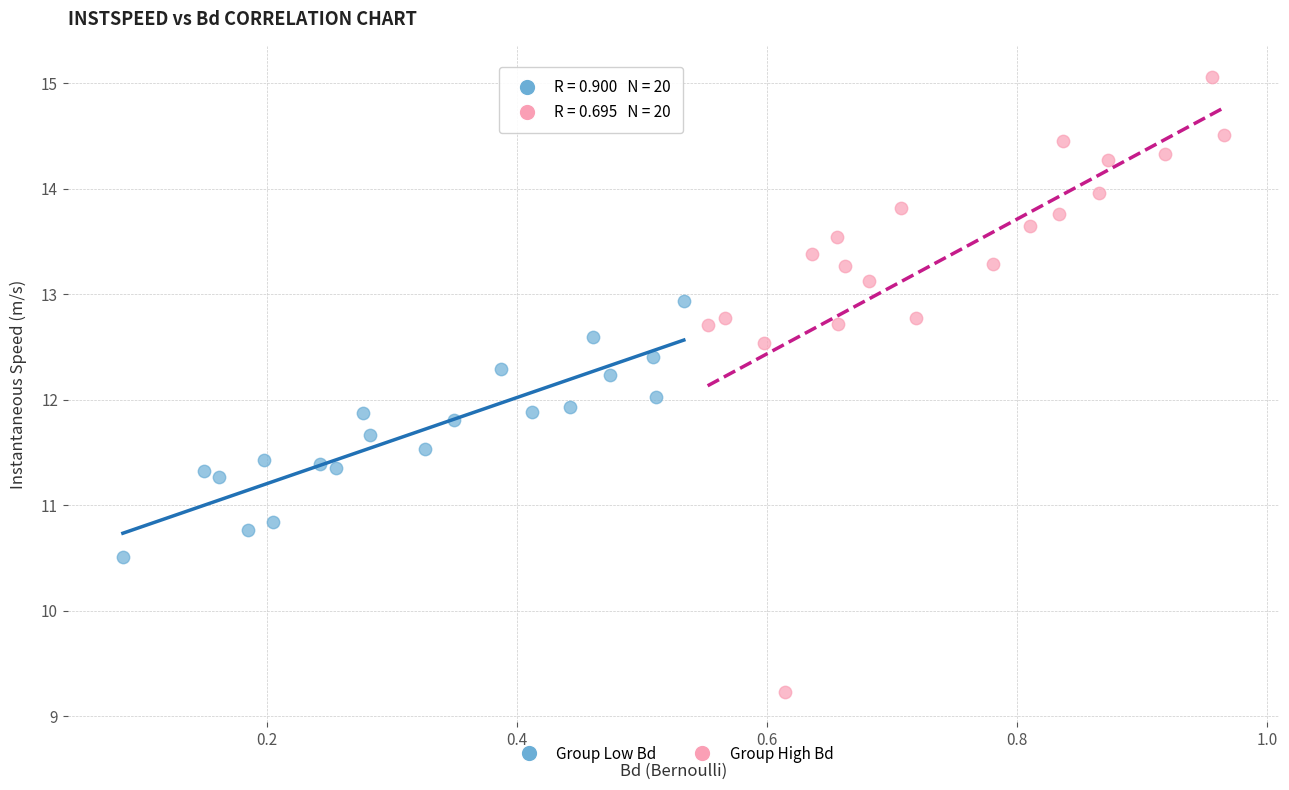

Which series contains the highest Y value?

Group High Bd